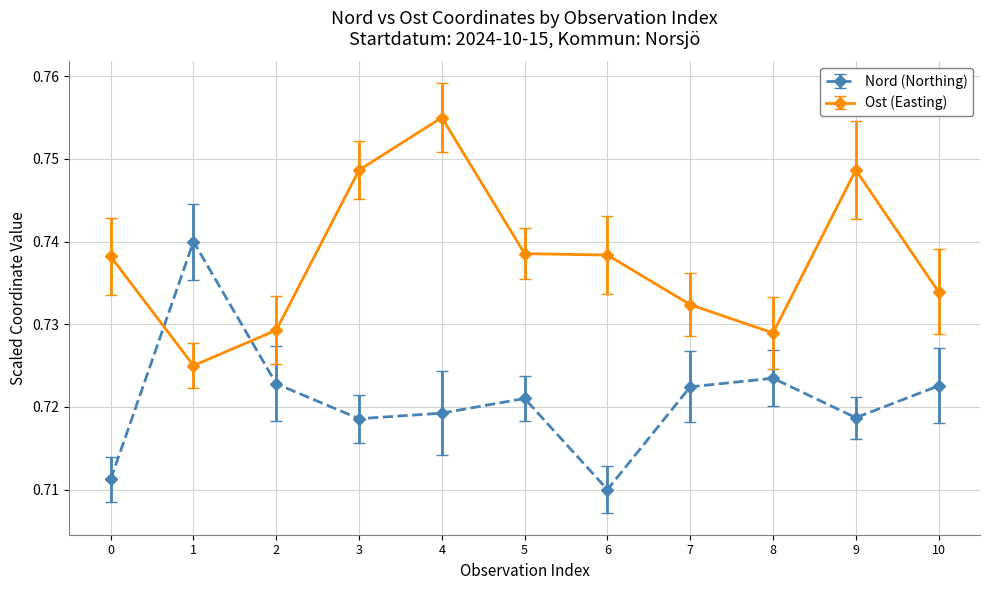

At how many categories does at least one series exceed 0?

11